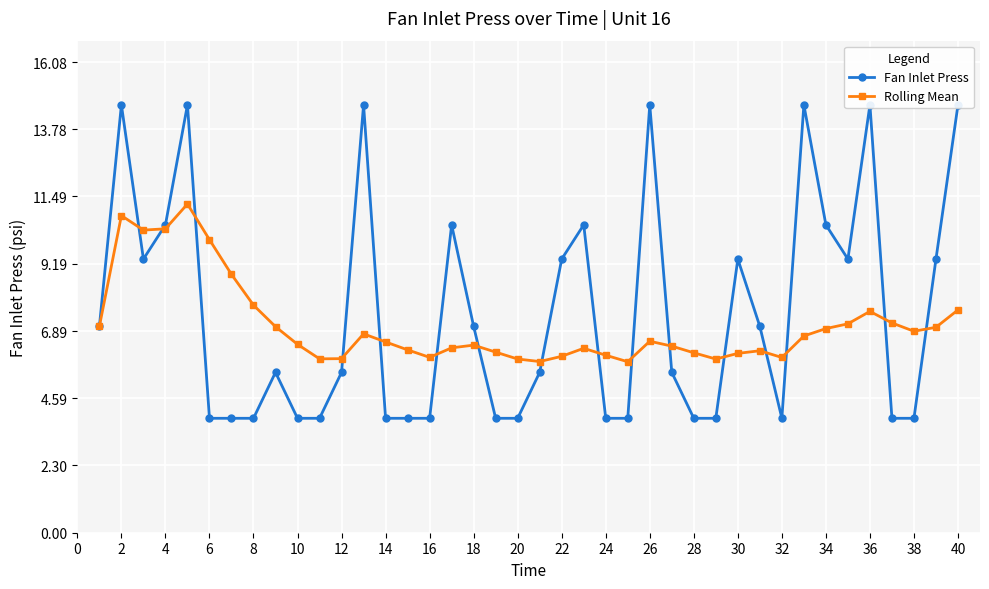

Where is the first local maximum for Rolling Mean?

2